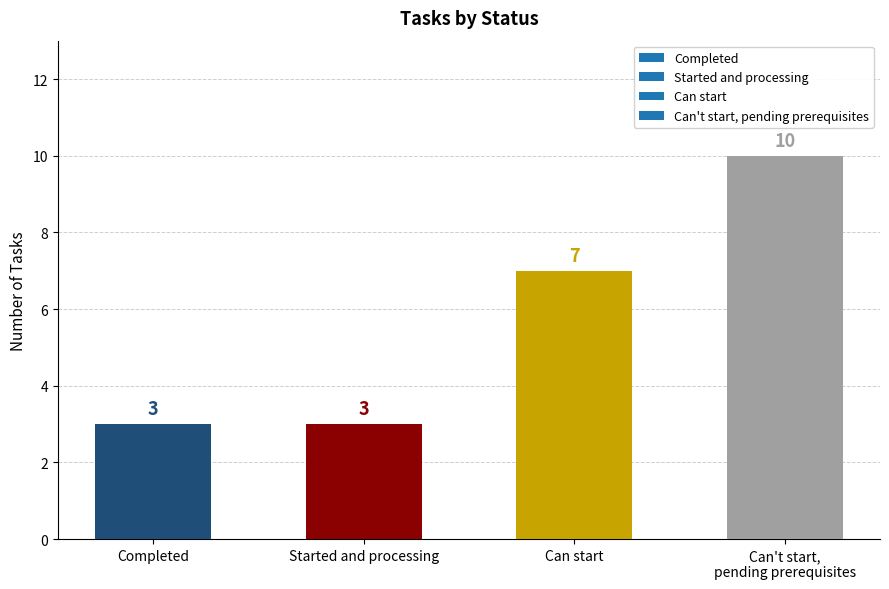

What is the label of the 2nd bar from the right?

Can start